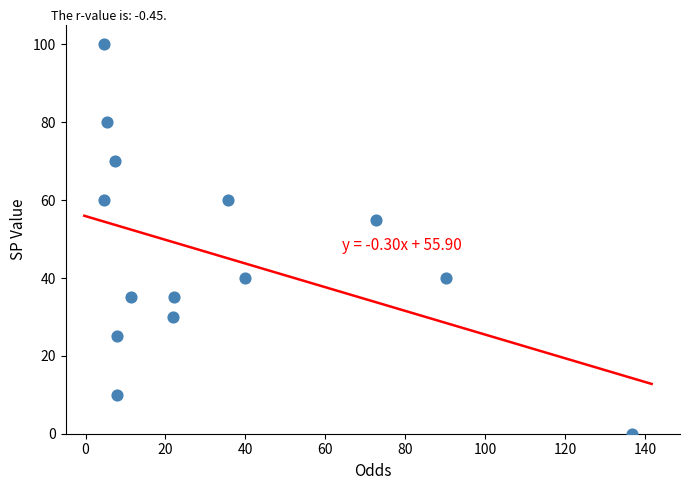

What is the range of Y values (max minus min)?

100